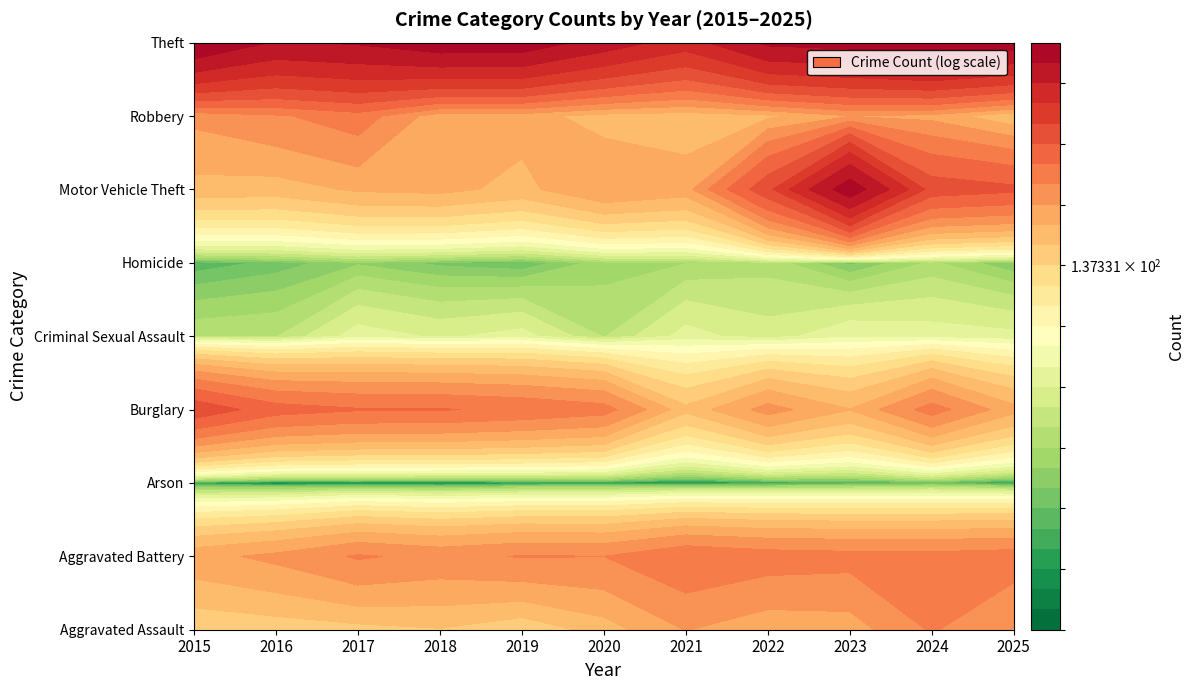

Reading left to right, extract all data points from this chart.

Aggravated Assault: 140	146	154	163	140	180	240	210	216	292	236
Aggravated Battery: 224	250	293	272	290	287	334	314	307	305	315
Arson: 8	5	6	5	7	8	7	9	11	14	8
Burglary: 469	373	350	349	332	309	173	256	200	310	210
Criminal Sexual Assault: 30	31	50	44	49	31	49	41	53	50	48
Homicide: 13	16	21	17	15	24	26	29	17	27	18
Motor Vehicle Theft: 185	181	204	209	187	237	218	470	968	455	430
Robbery: 250	279	317	211	214	182	176	189	236	224	165
Theft: 1040	849	882	973	966	797	655	897	926	1005	943